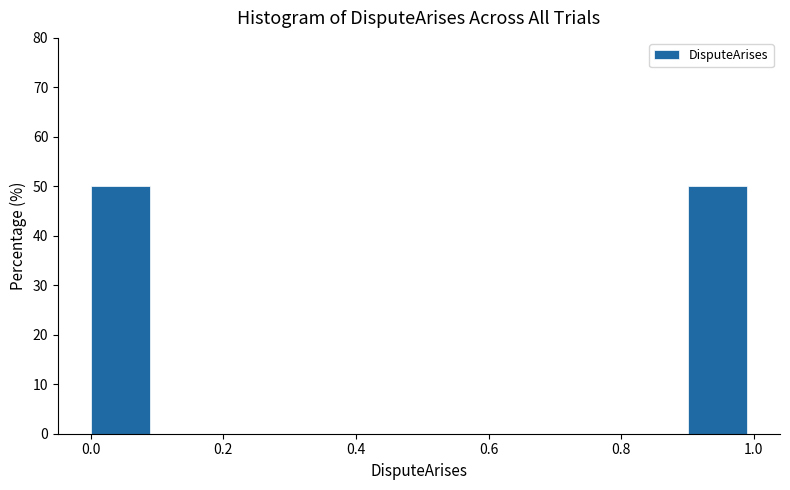

Reading left to right, transcribe this chart: for each bar, give the range it covers on the x-axis and its height. The values are not printed on the chart, so give them approximately, as read against the axis.

0.0 to 0.1: 50
0.1 to 0.2: 0
0.2 to 0.3: 0
0.3 to 0.4: 0
0.4 to 0.5: 0
0.5 to 0.6: 0
0.6 to 0.7: 0
0.7 to 0.8: 0
0.8 to 0.9: 0
0.9 to 1.0: 50